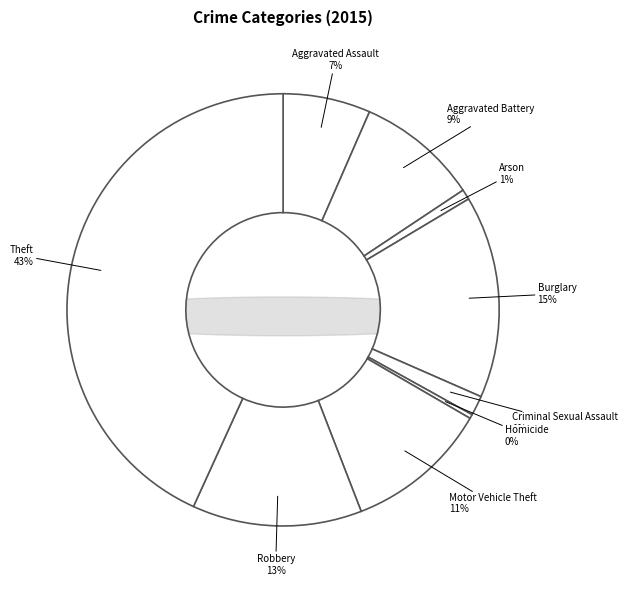

To the nearest percent, what is the average slice percentage?

11%